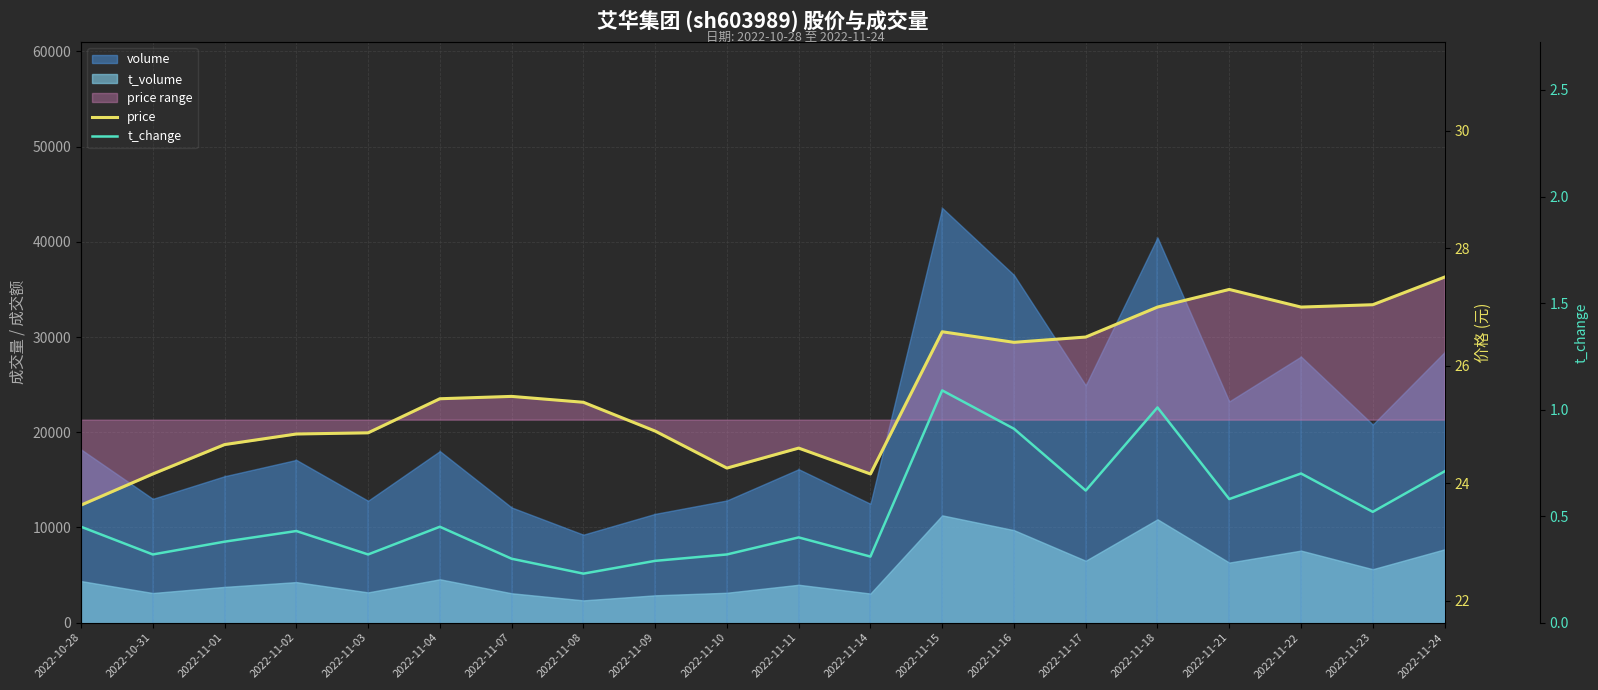

How many interior local peaks does the t_change series have?

6